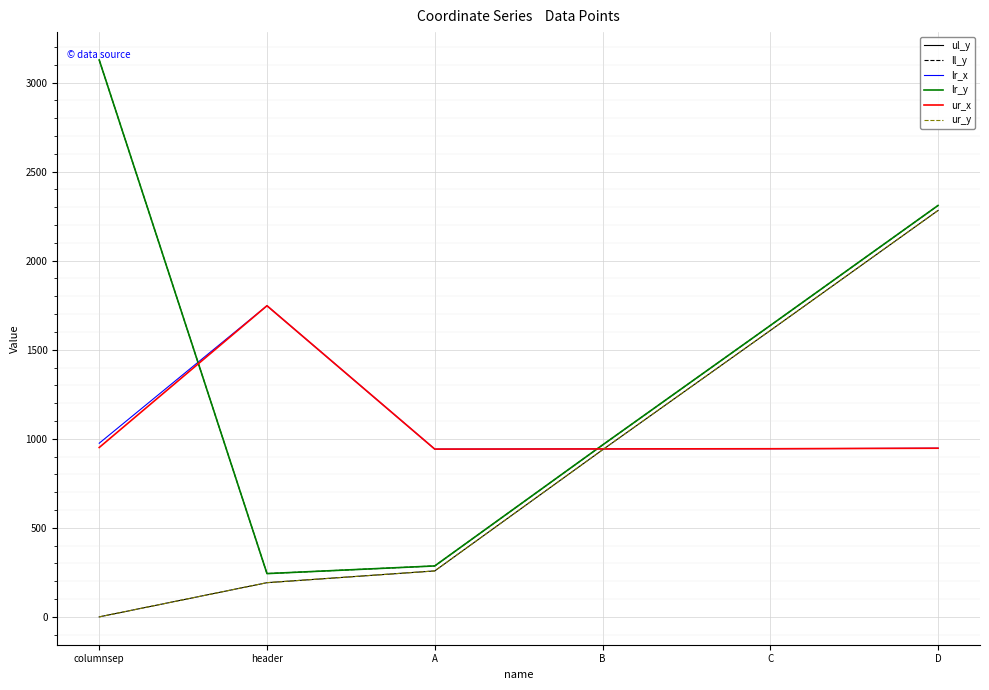

Between A and D, which series saw the biggest shift?

ul_y